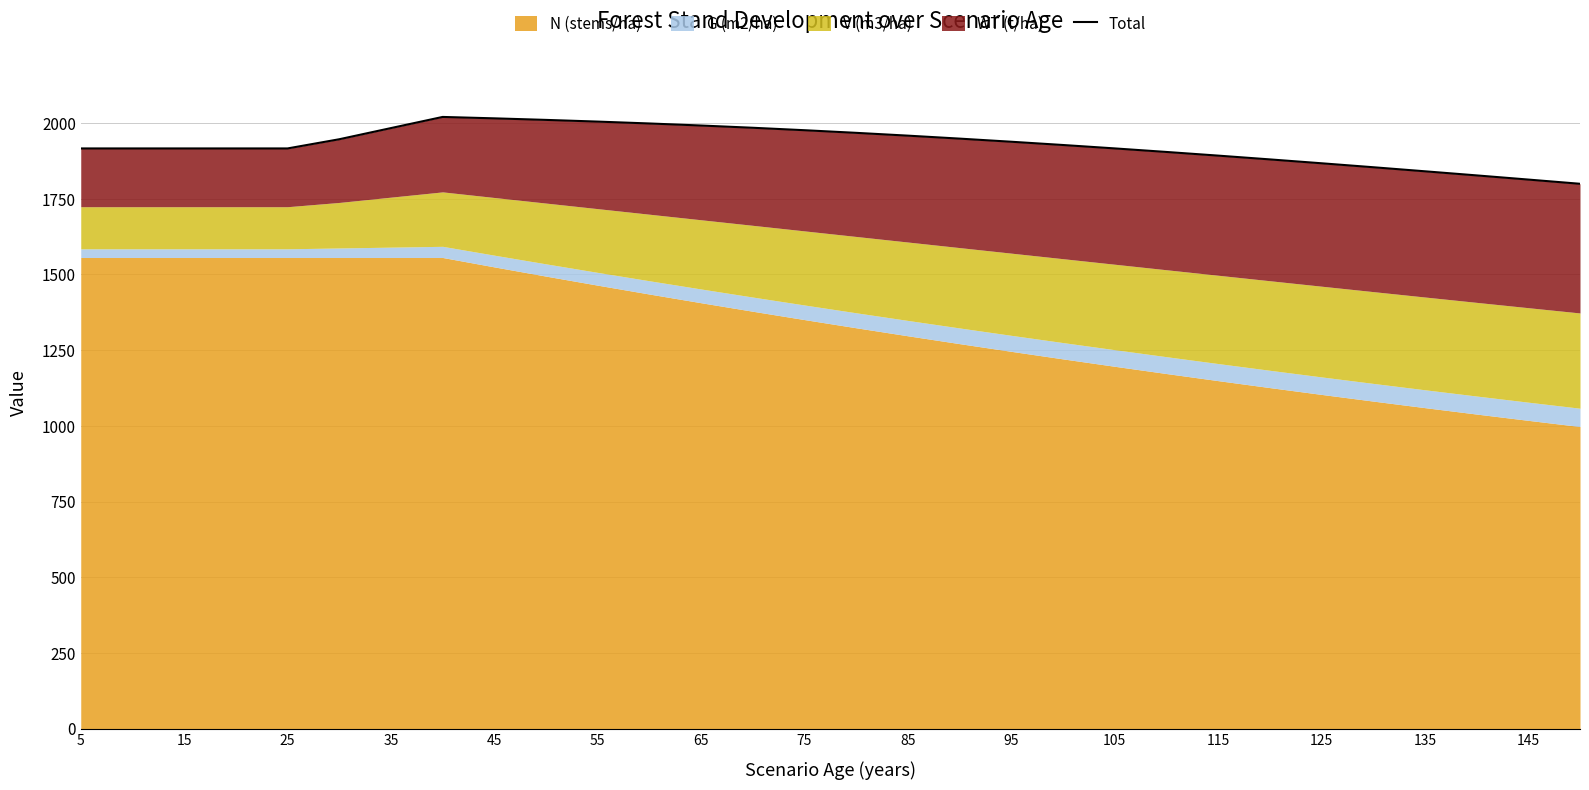

What is the minimum value shown in the chart?

1799.6